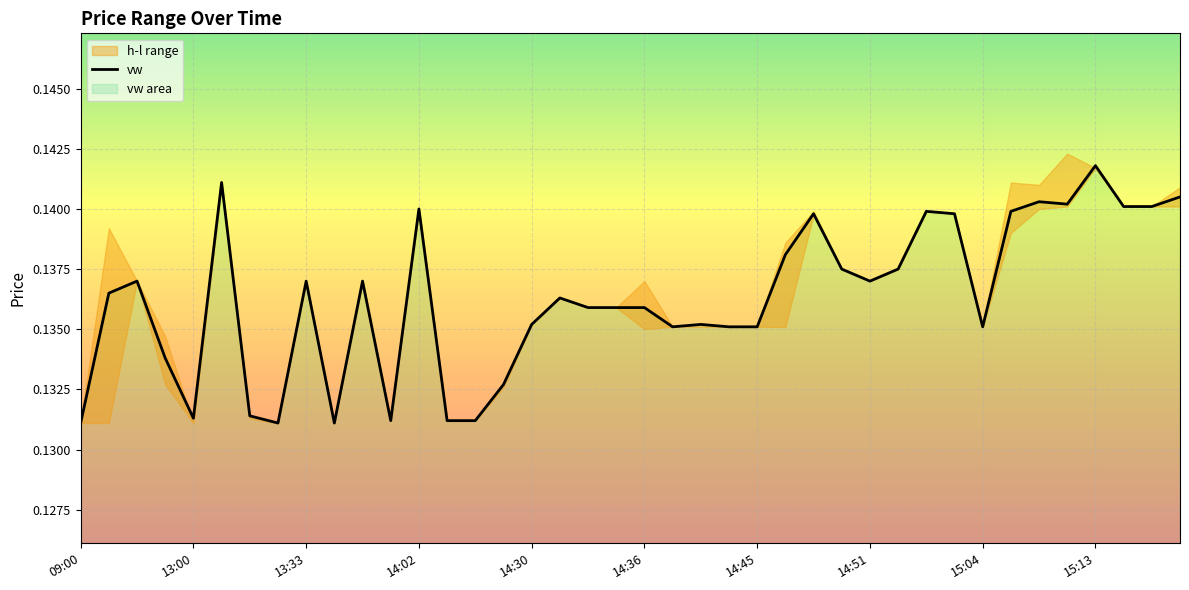

What is the sum of the values at 17 and 24?

0.3